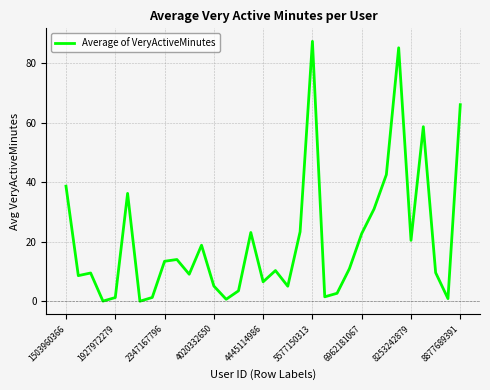

True or false: there are more than 1 points higher than both neighbors.

True